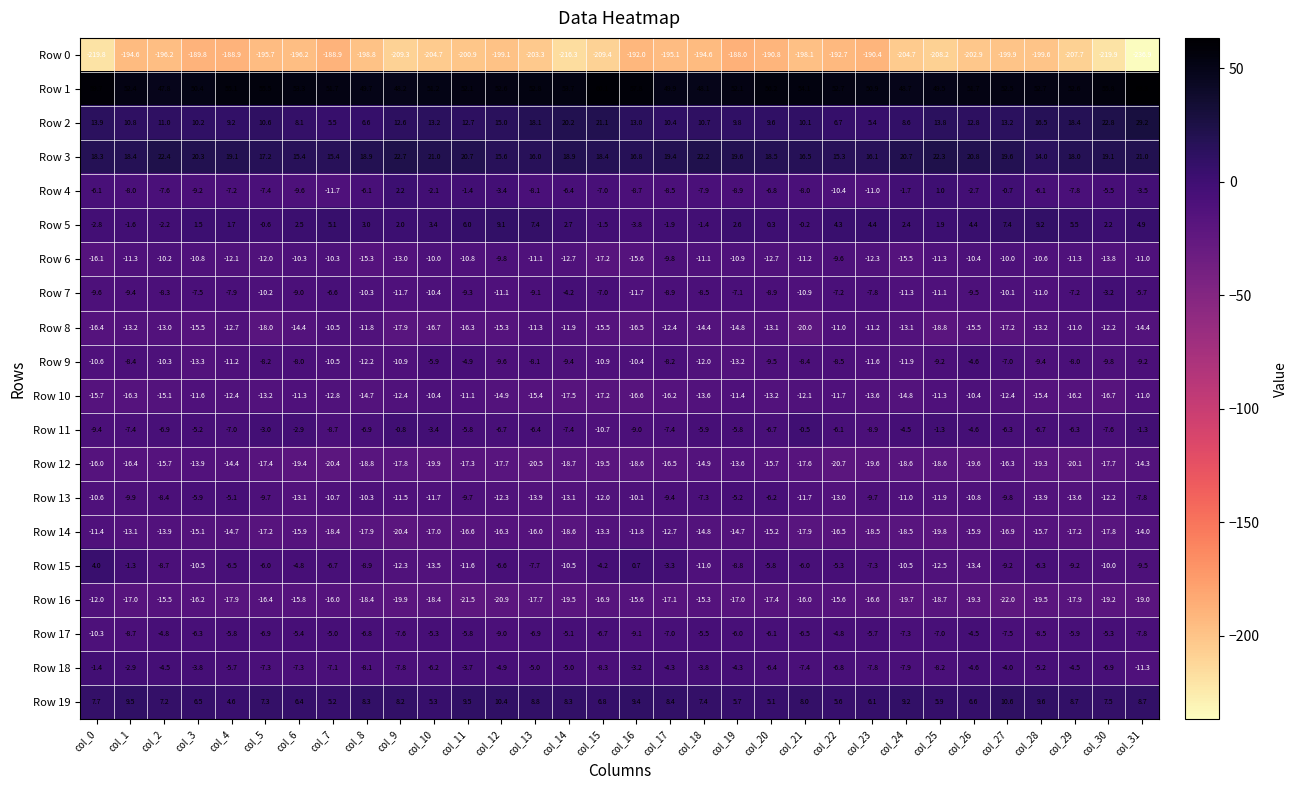

What is the total value across all series at col_4?

-239.8